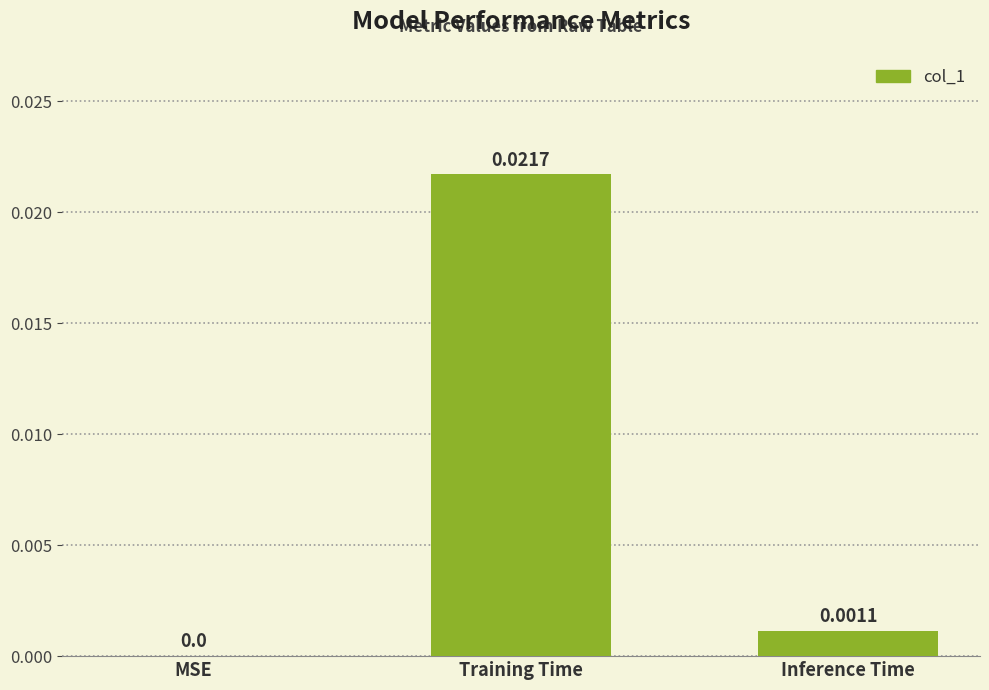

Which has a higher value, MSE or Inference Time?

Inference Time